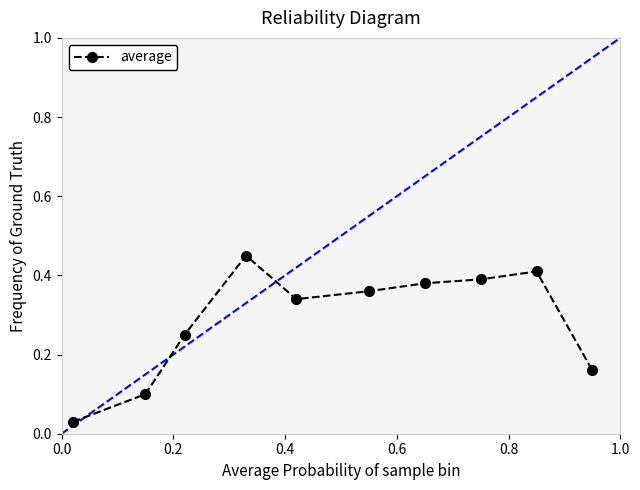

What is the sum of all values?

2.9